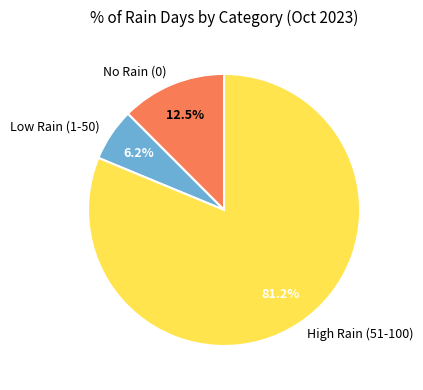

Between High Rain (51-100) and No Rain (0), which is larger?

High Rain (51-100)